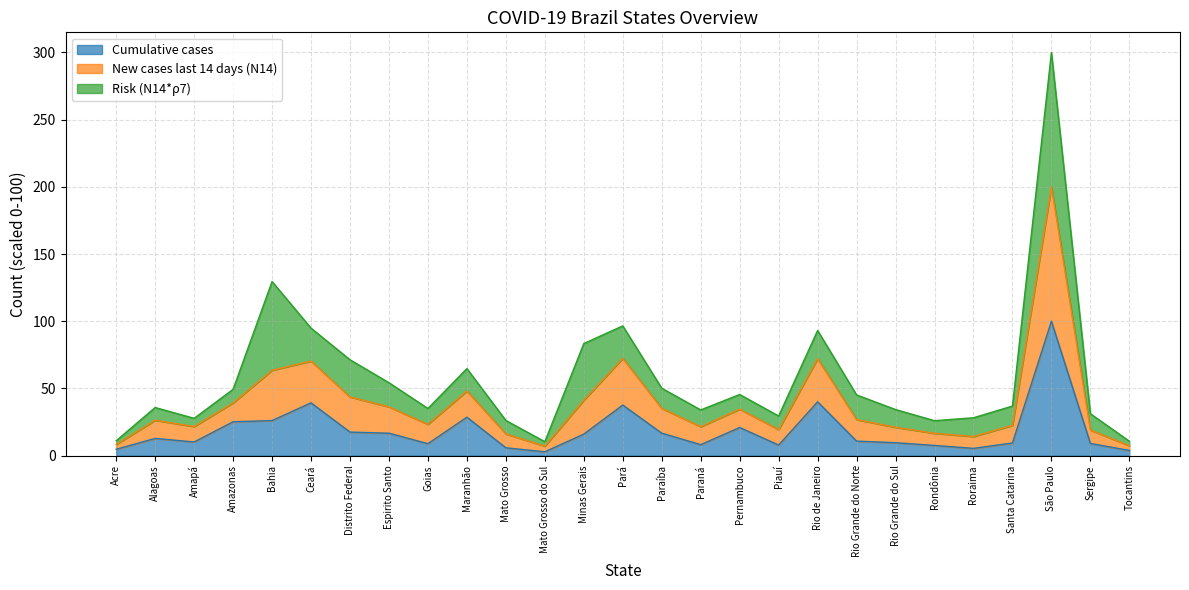

In Cumulative cases, how many points are higher than both neighbors (excluding endpoints)?

7